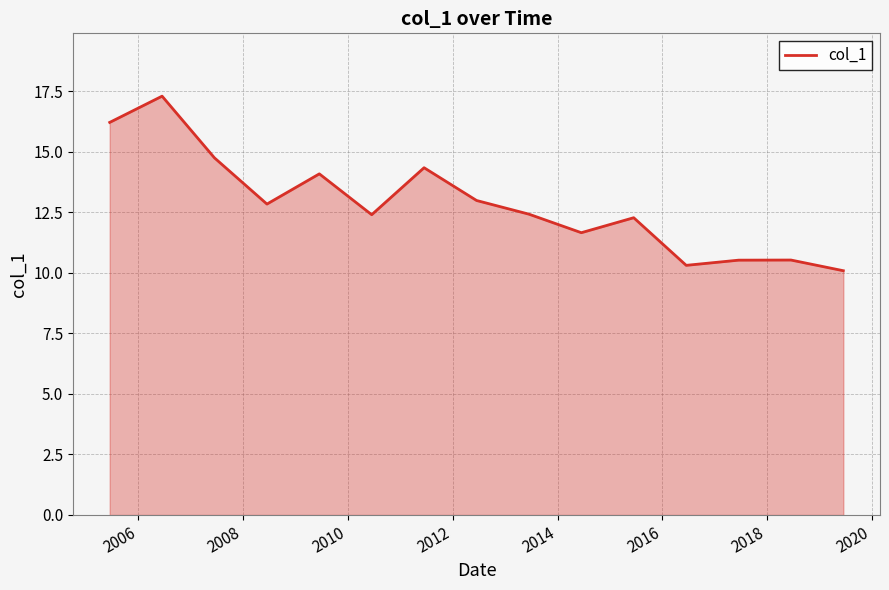

What is the maximum value shown in the chart?

17.3